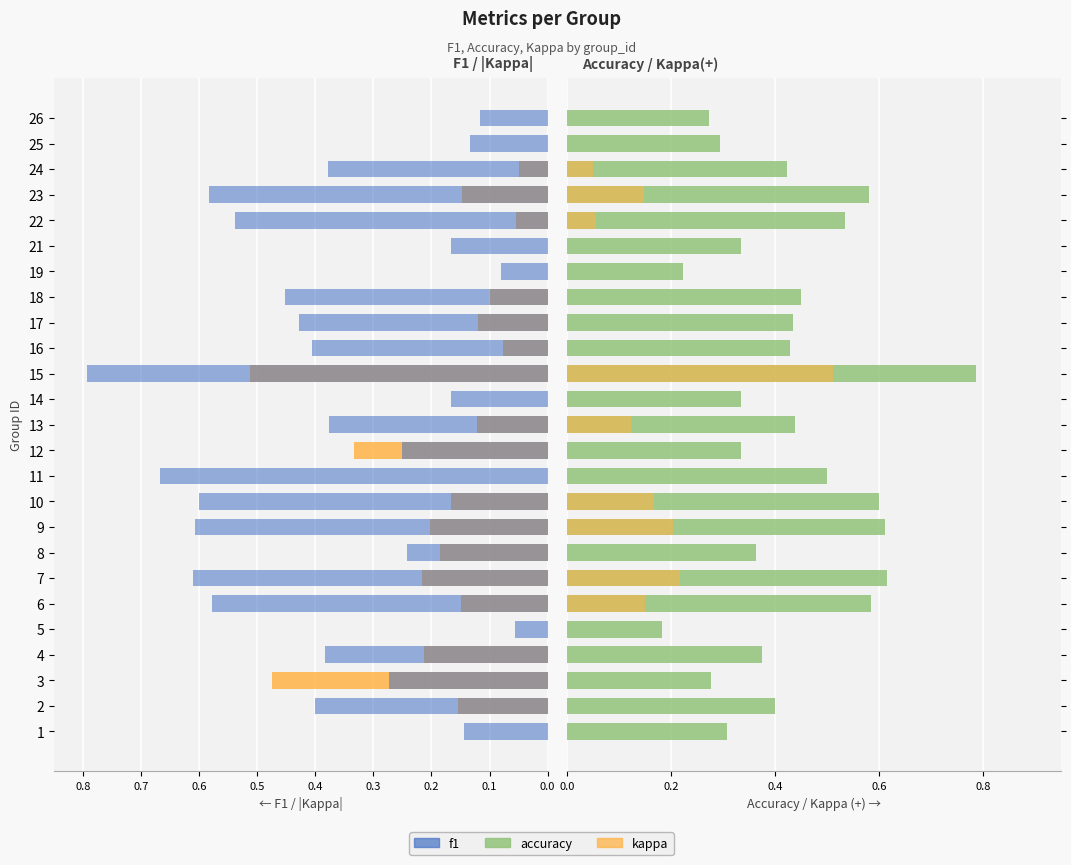

What is the sum of all f1 values?

9.4